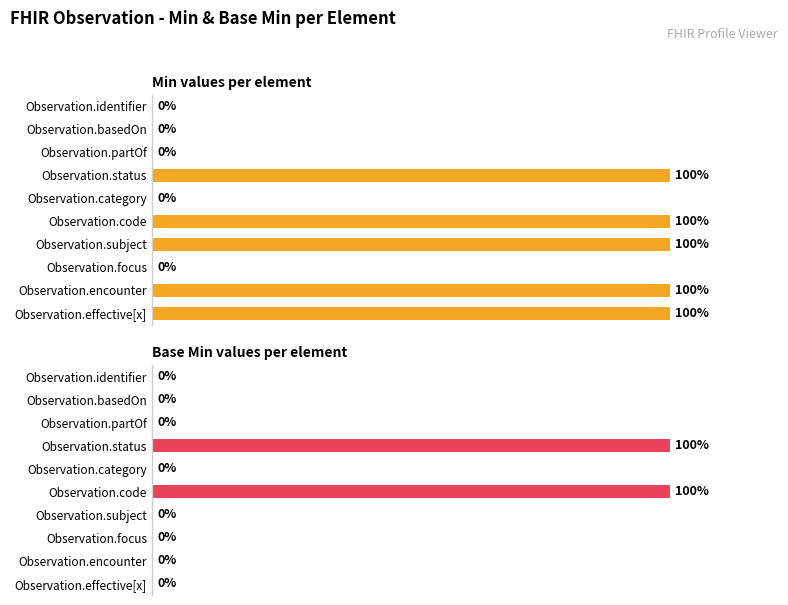

At how many categories does at least one series exceed 60?

5